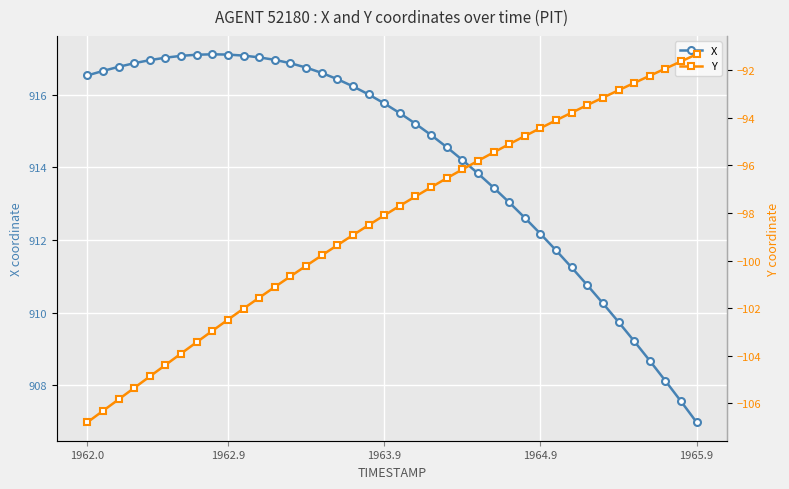

Rank the series by their average value, from lowest to highest.

Y, X